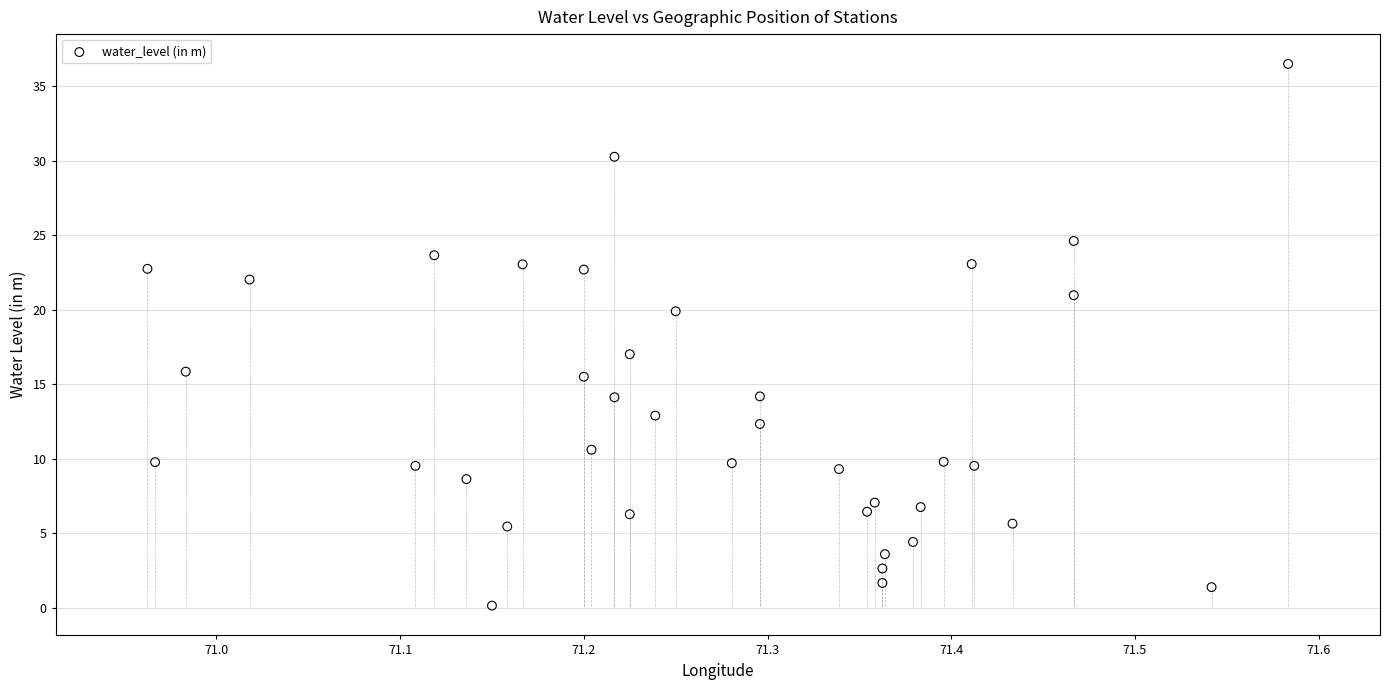

What is the range of X values (max minus min)?

0.6